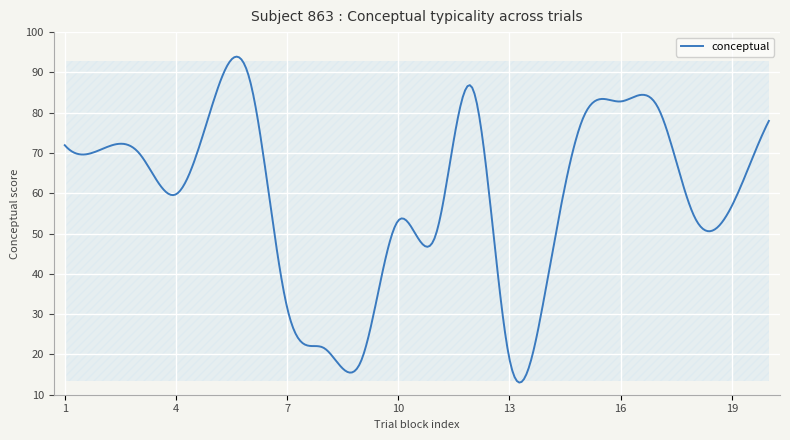

What is the smallest value displayed?

13.0